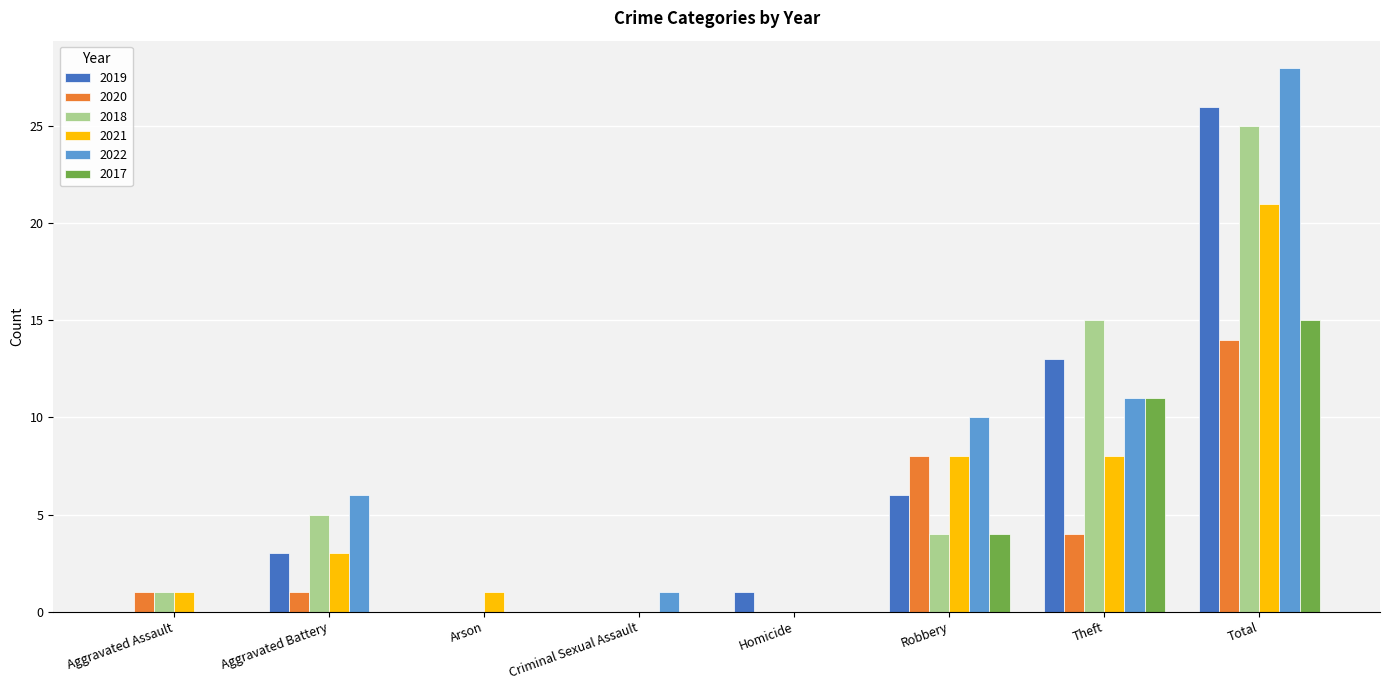

Between Homicide and Robbery, which series saw the biggest shift?

2022